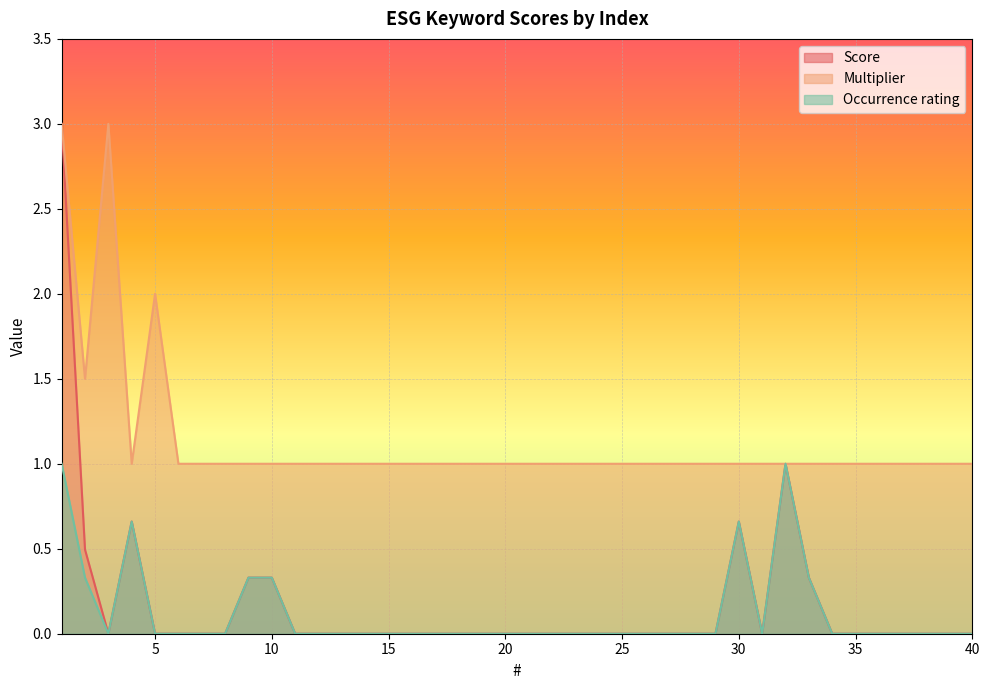

How many lines are shown in the chart?

3